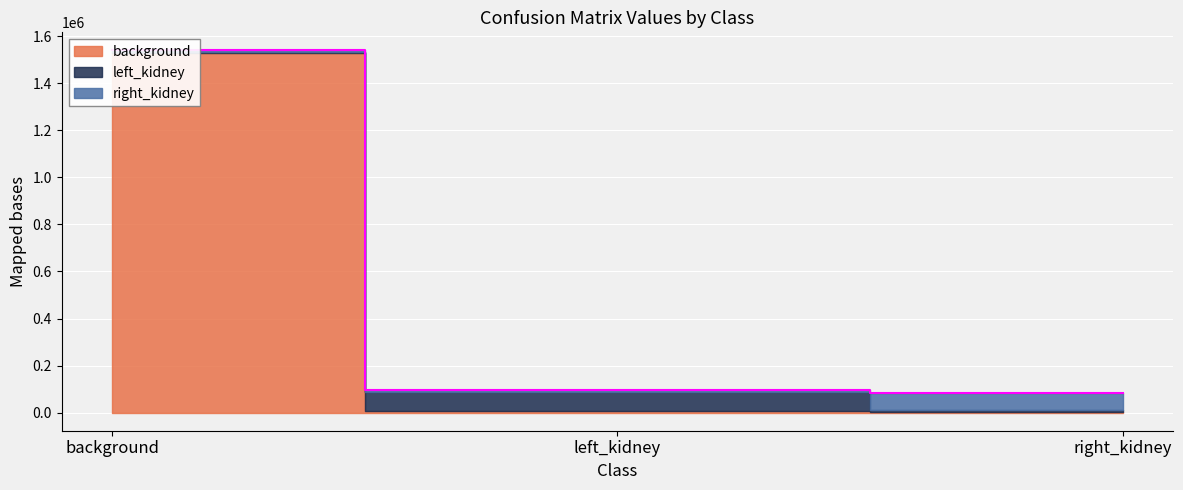

Reading left to right, what are all the values shown in this chart?

background: 1529198	5274	4230
left_kidney: 4655	81527	5166
right_kidney: 5467	9801	72310